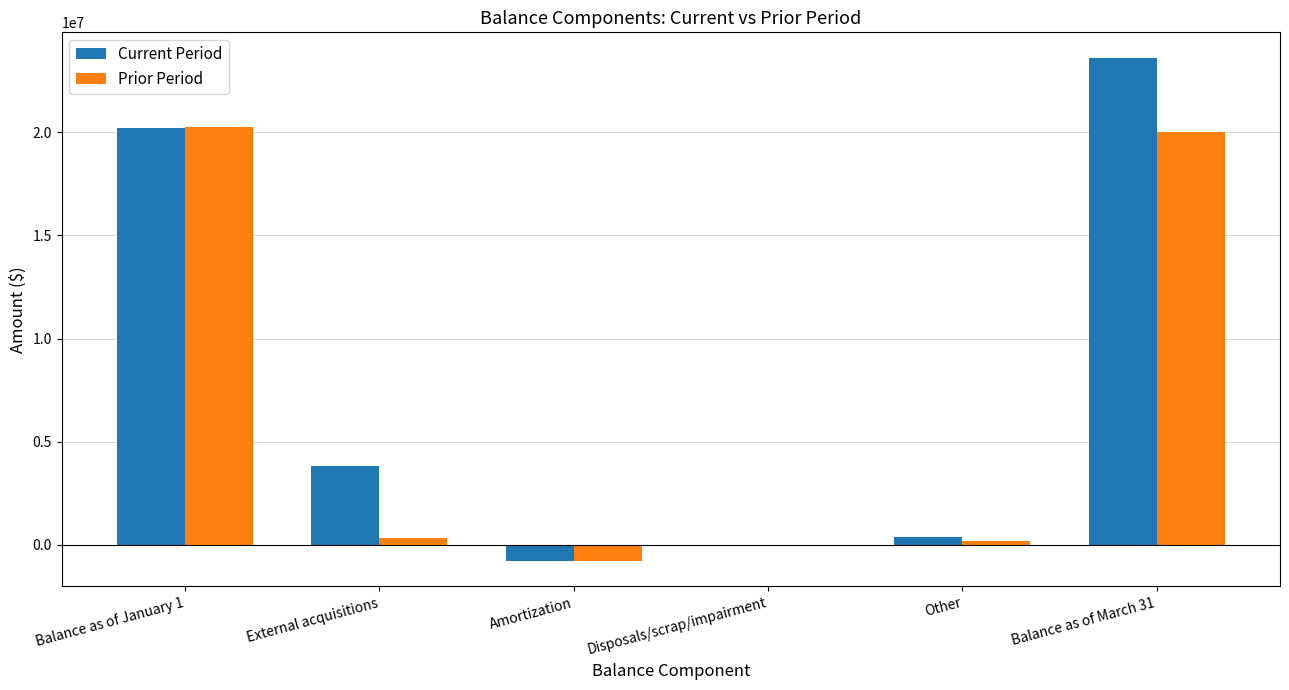

What is the sum of all Current Period values?

47235406